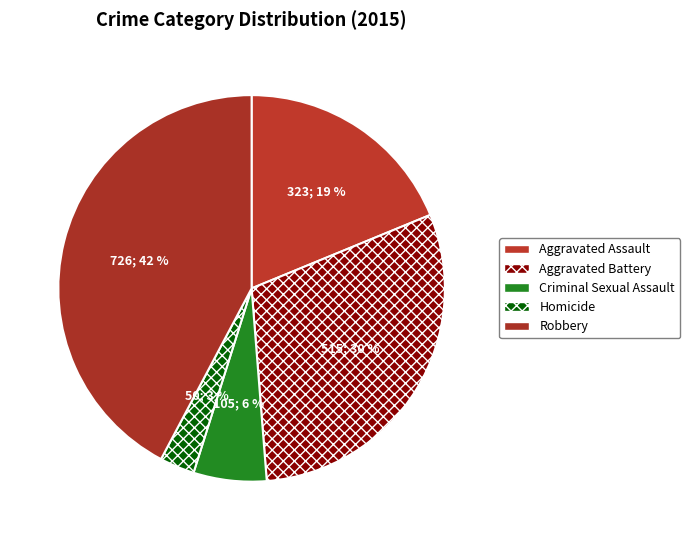

Combined, what portion of the pie is Aggravated Battery and Criminal Sexual Assault?

36.1%